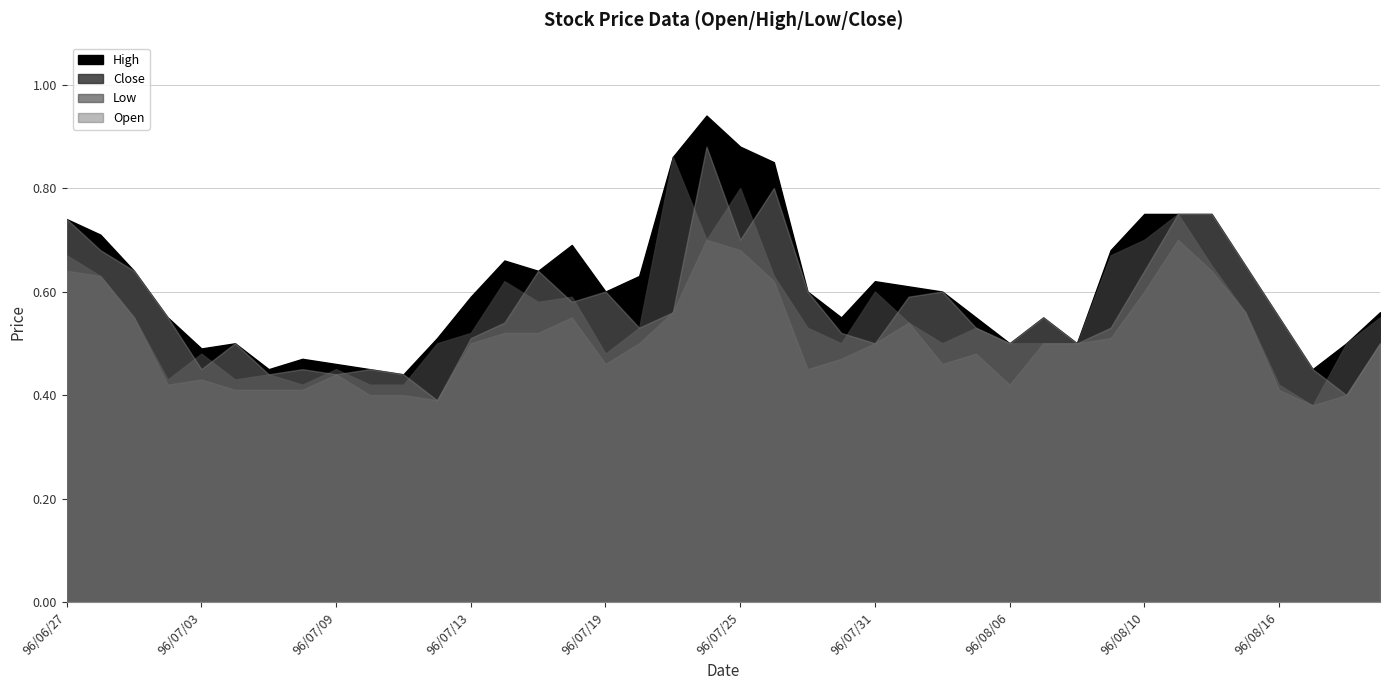

How many categories are shown in the chart?

40